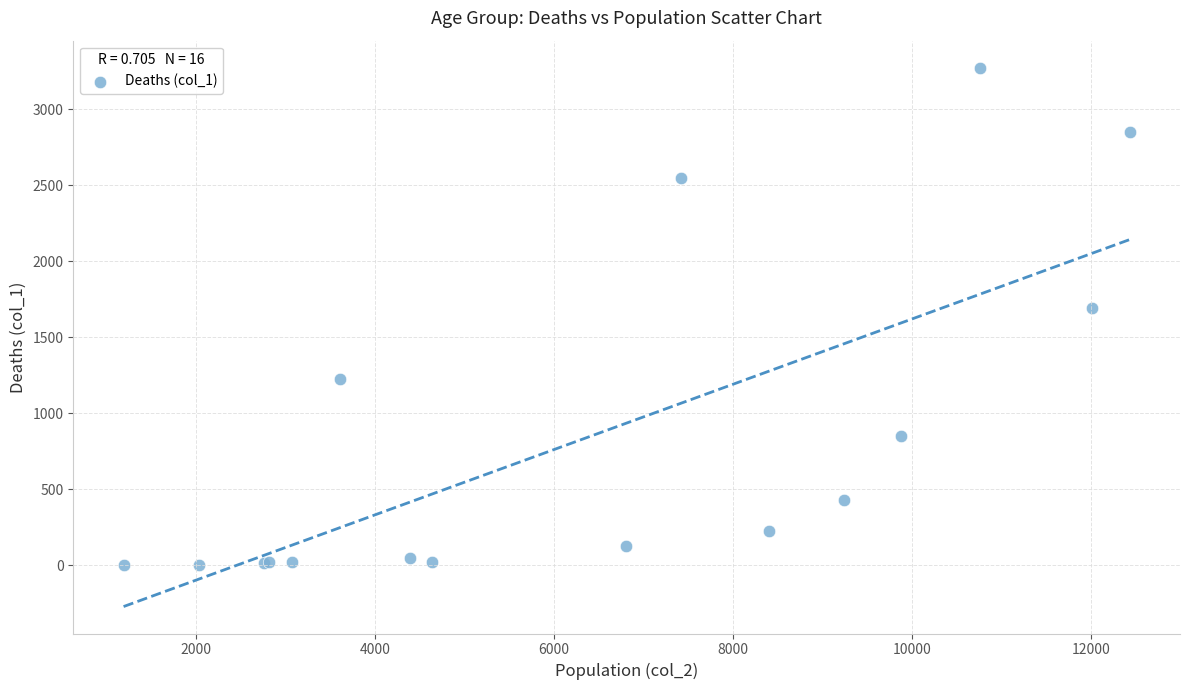

What Y value in the scatter plot is closest to 1638?

1690